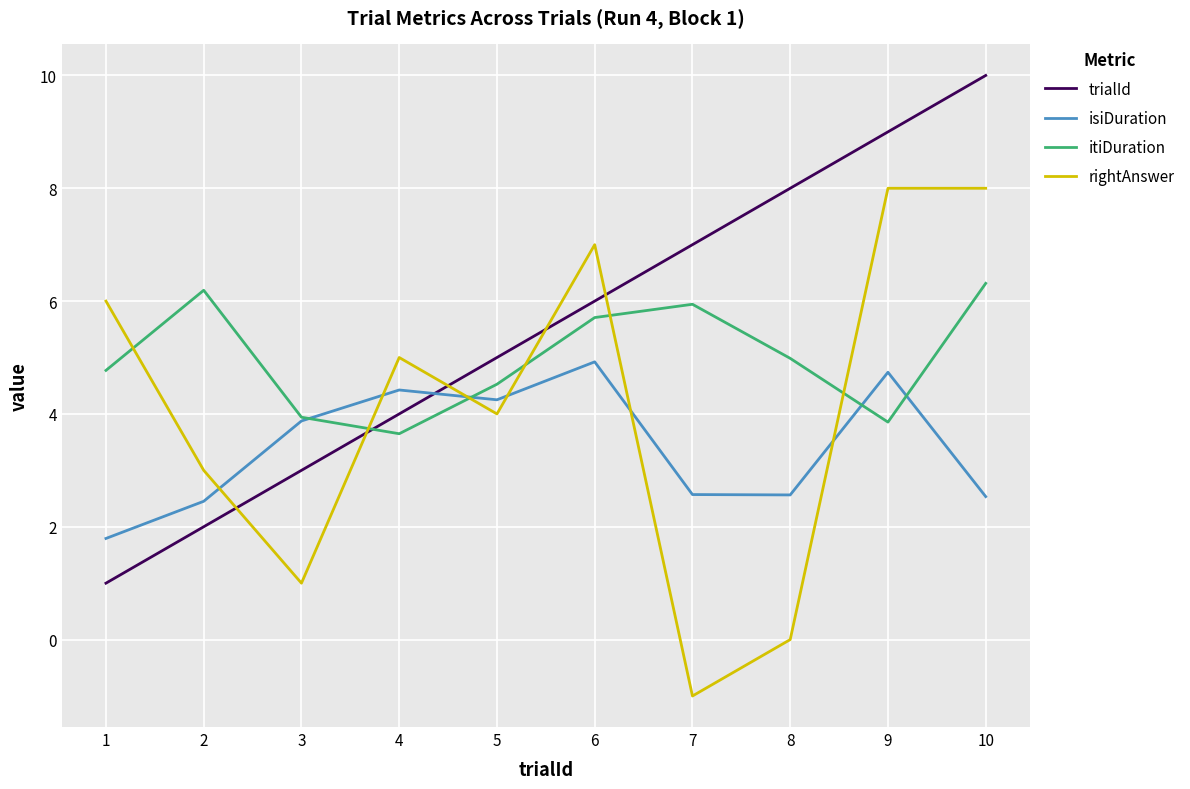

What is the spread (max minus min) of values at 1?

5.0